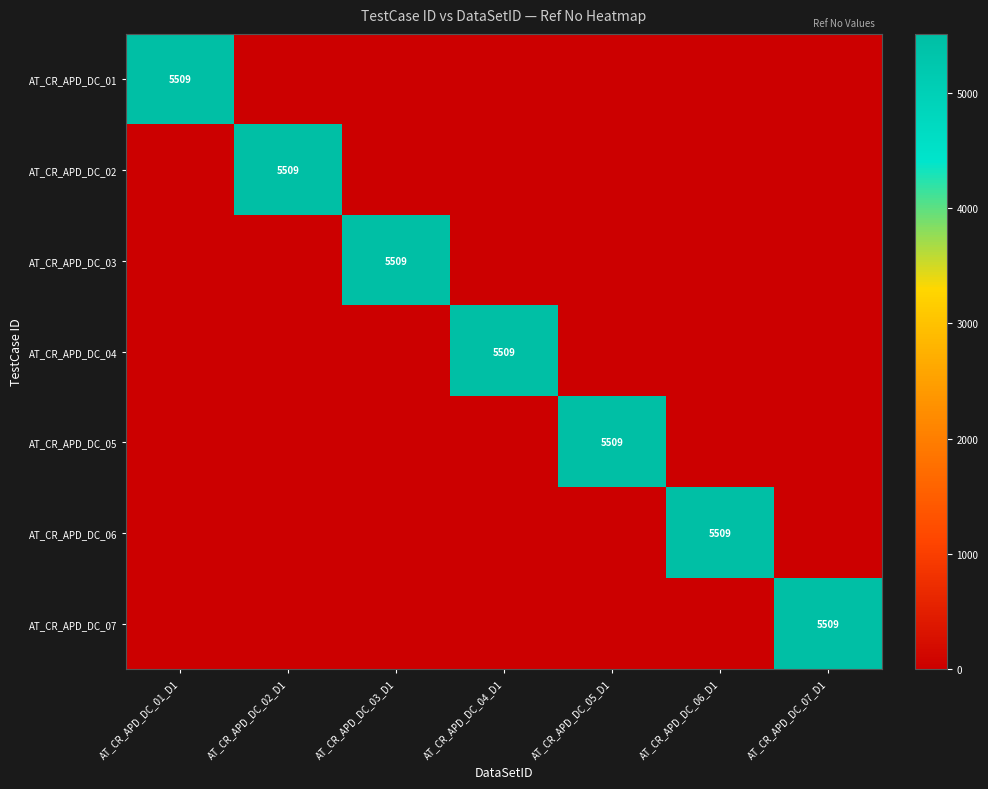

True or false: AT_CR_APD_DC_04 has a value of 2280 at AT_CR_APD_DC_04_D1.

False